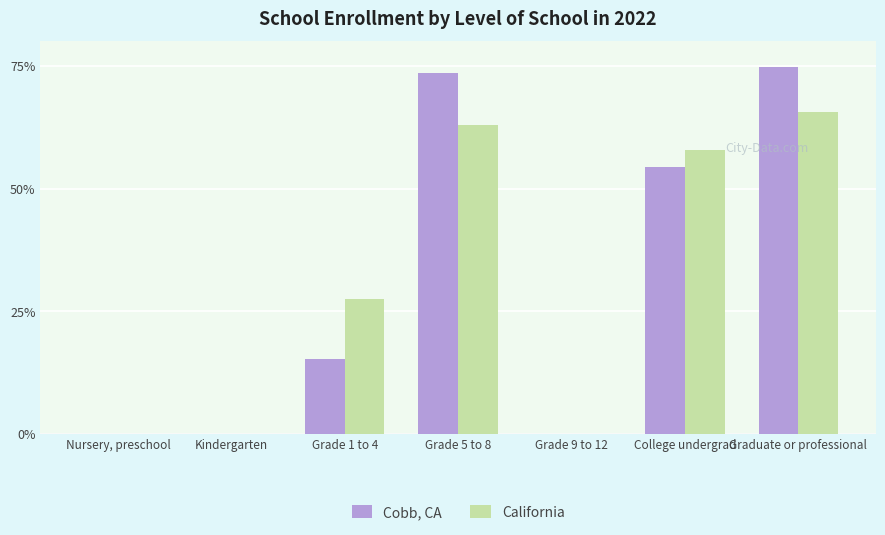

Is it true that Cobb, CA equals 24.2 at Graduate or professional?

False